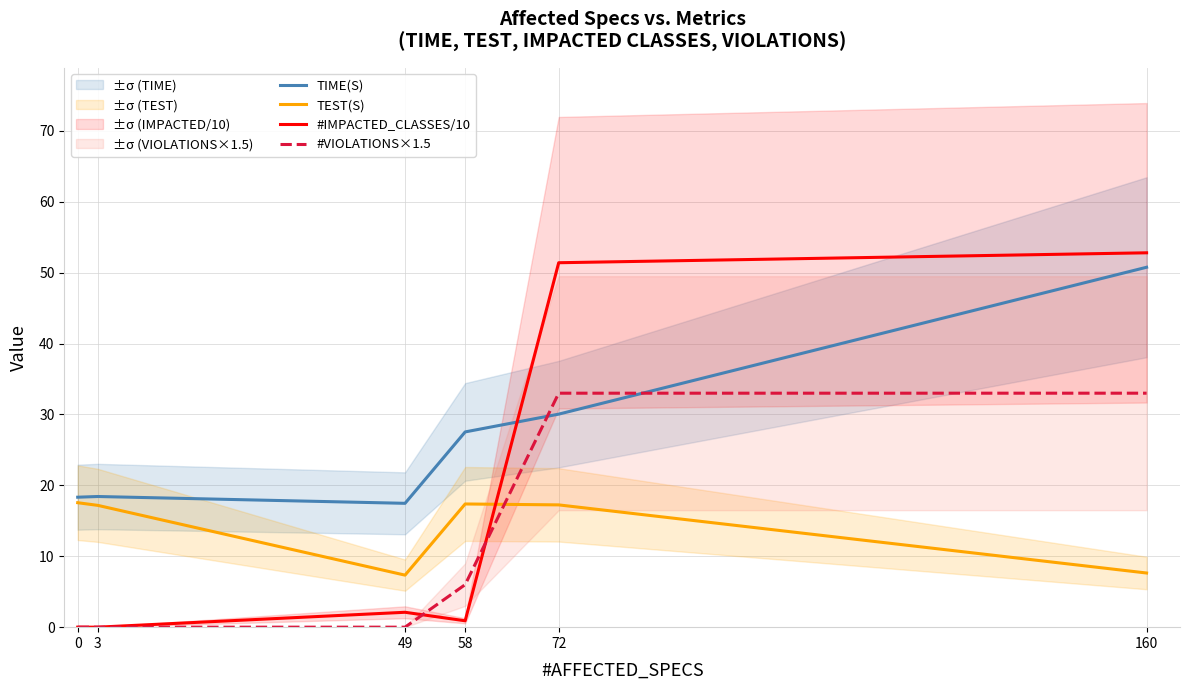

Is the value of #IMPACTED_CLASSES/10 at 72 greater than the value of TIME(S) at 72?

Yes